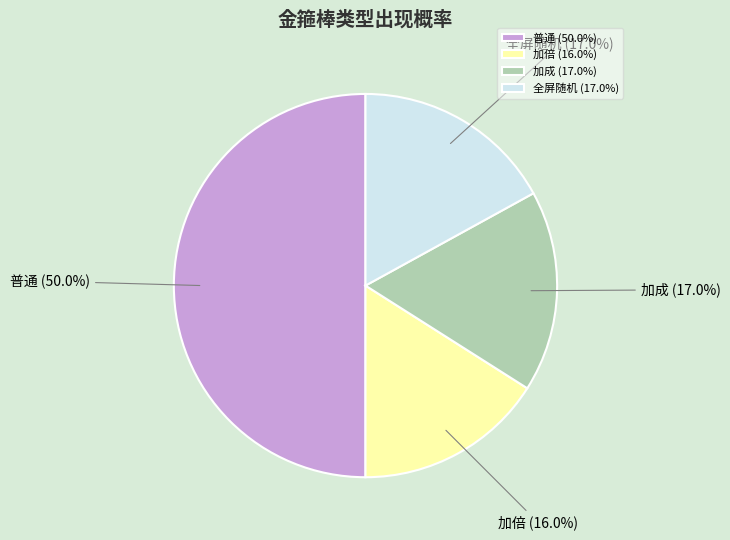

Does 全屏随机 account for over 50% of the chart?

No